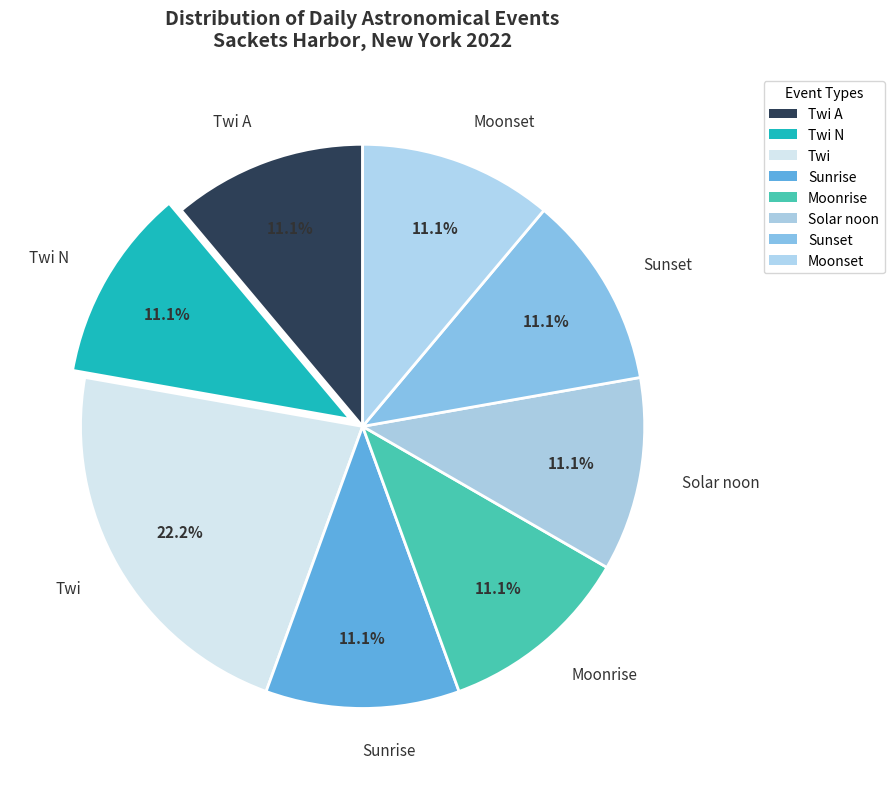

To the nearest percent, what is the combined percentage of Sunset and Solar noon?

22%